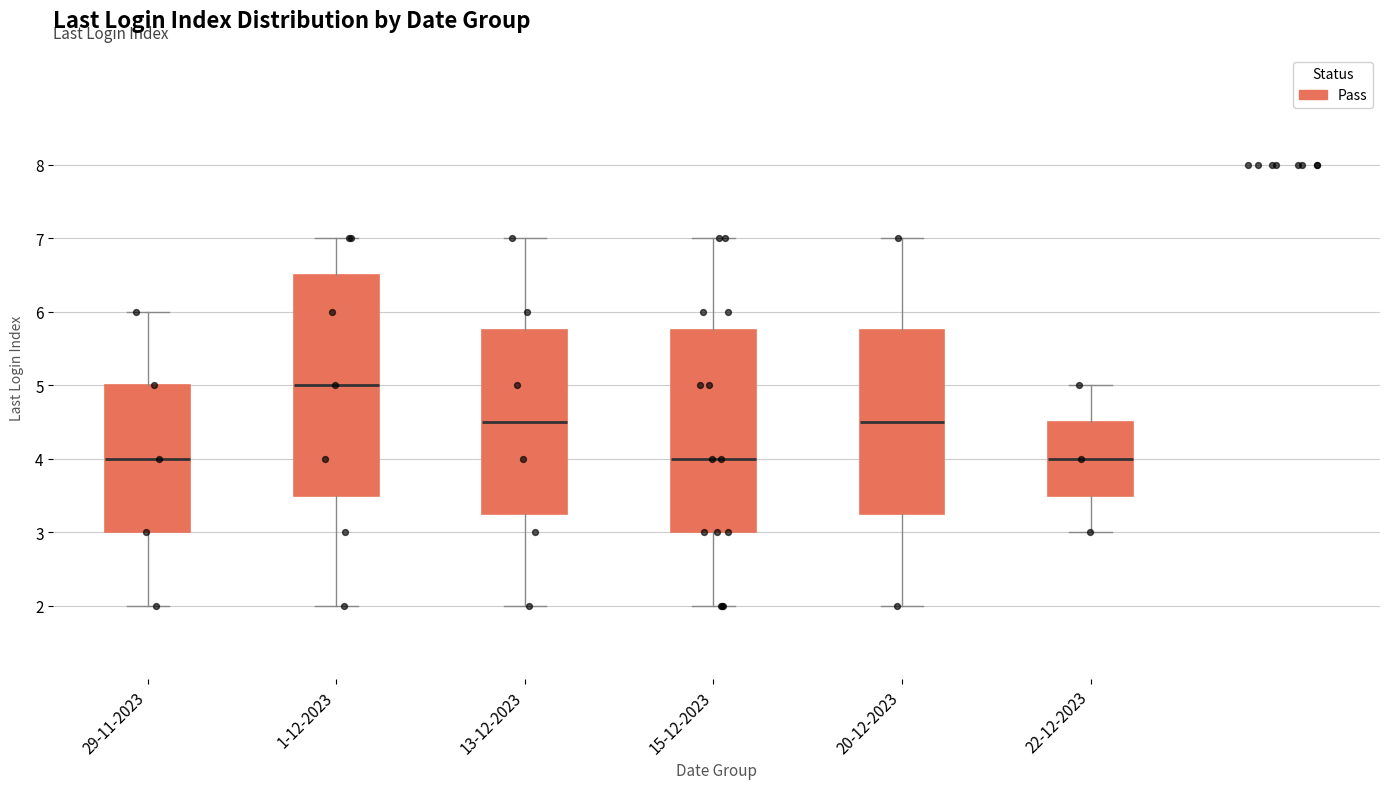

Which box is the tallest, from its lower edge to its upper edge?

1-12-2023